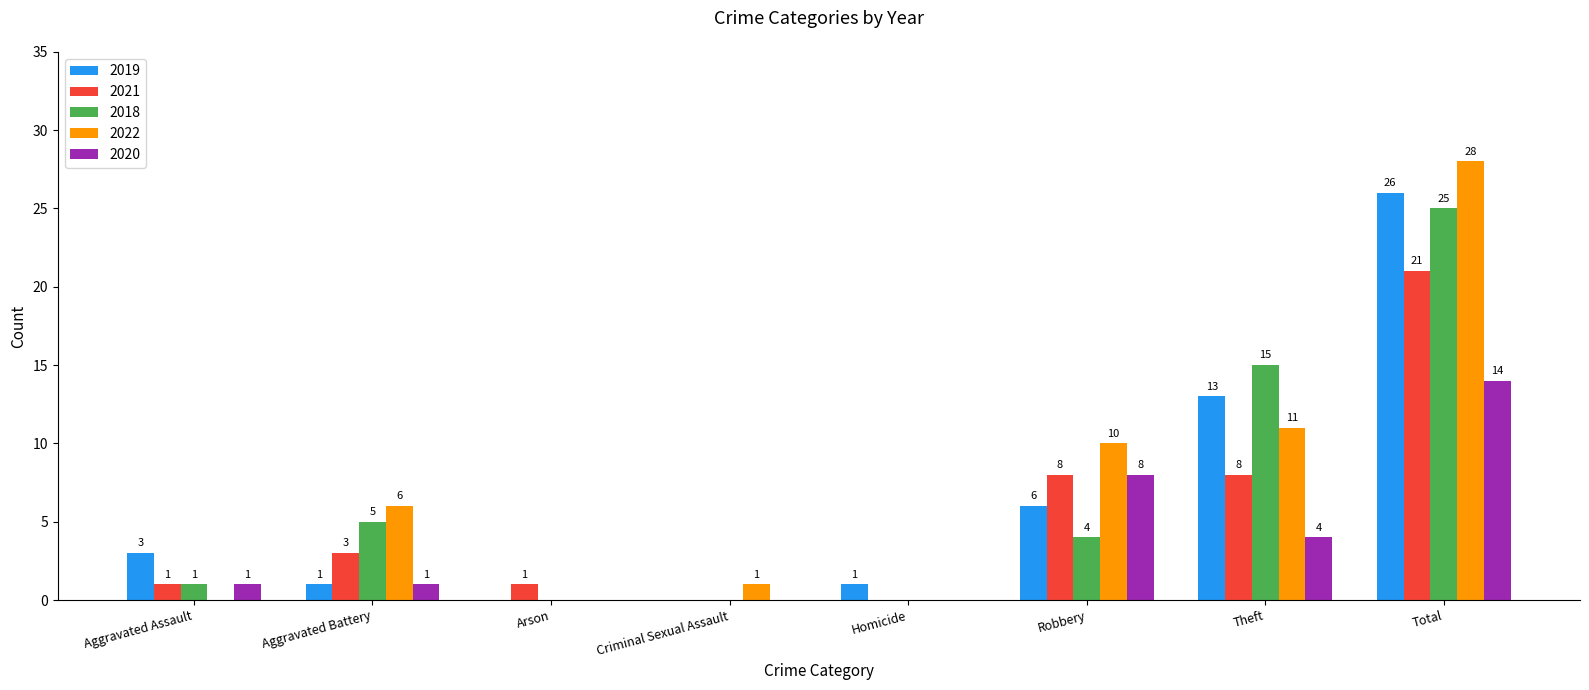

Which category has the highest value in the 2018 series?

Total